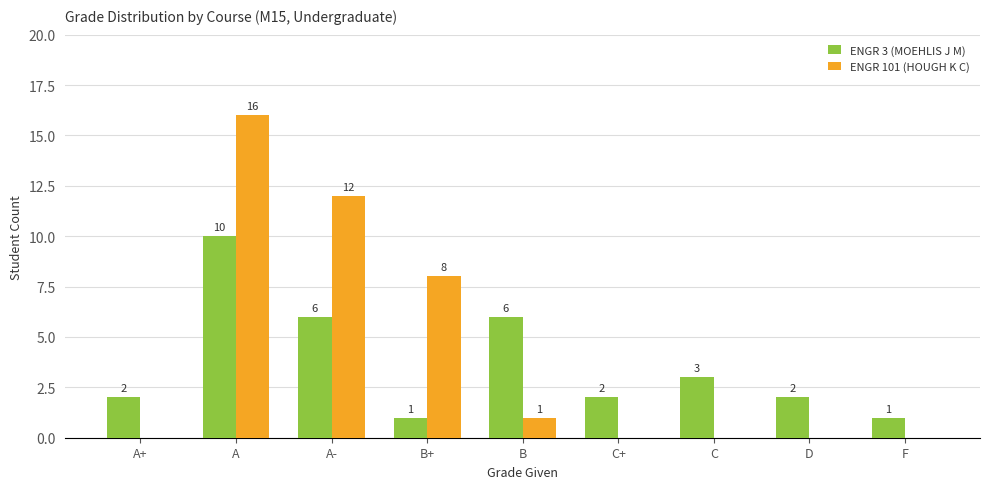

Which category has the highest value across all series?

A